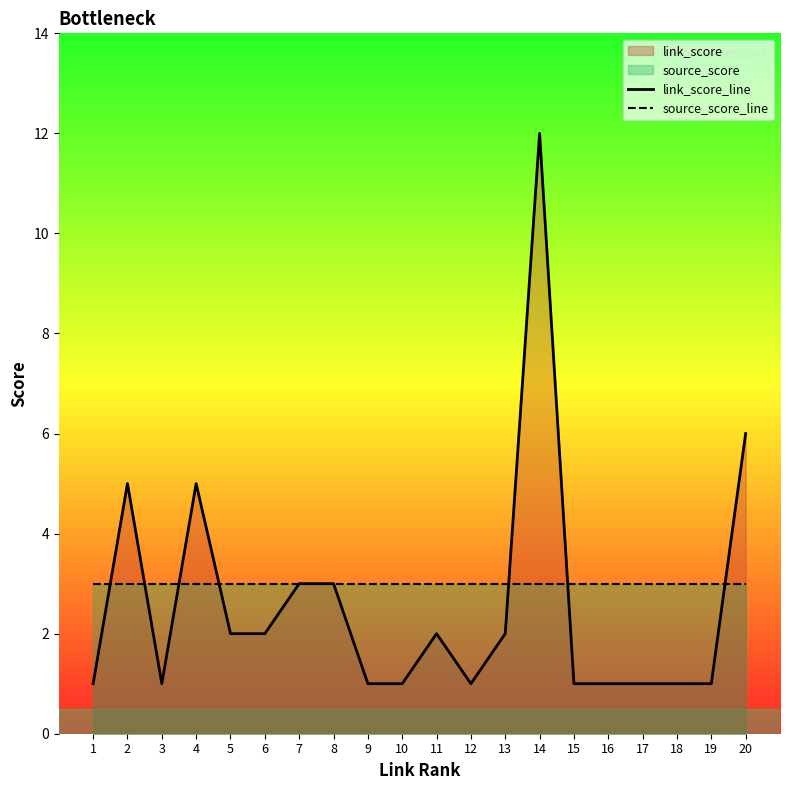

What is the average value of the link_score_line series?

3